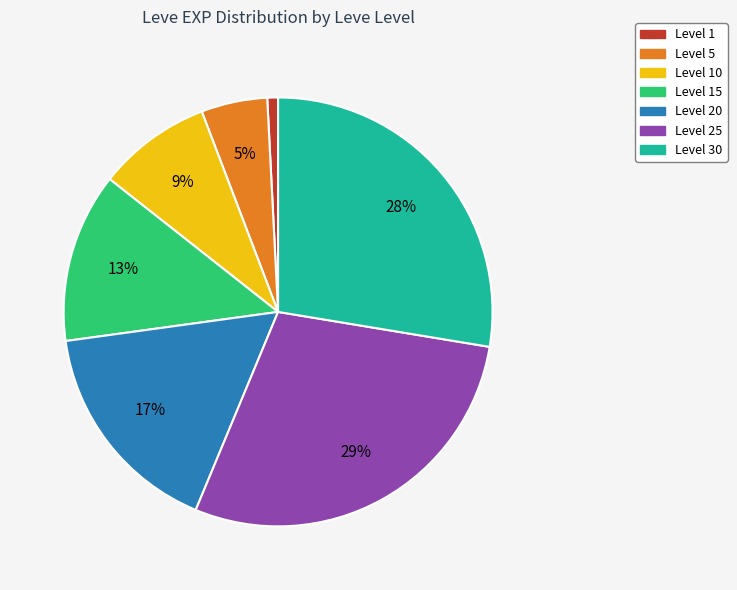

To the nearest percent, what is the average slice percentage?

14%